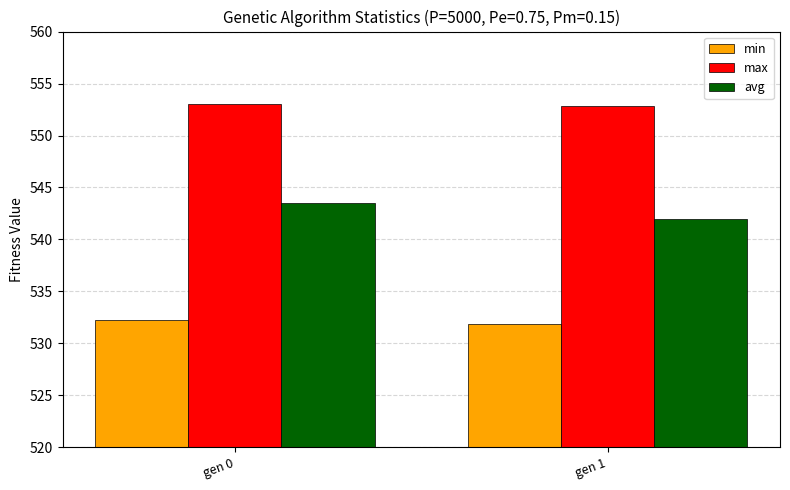

True or false: avg has a value of 543.5 at gen 0.

True